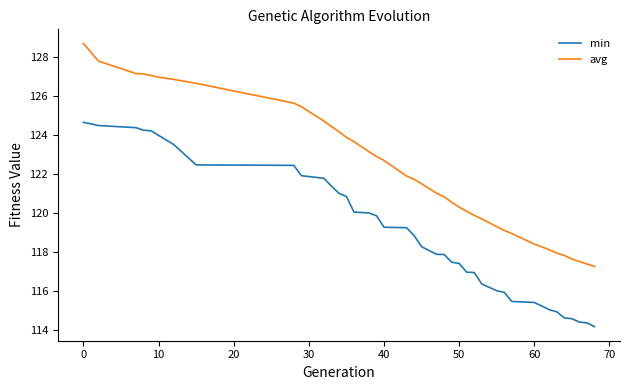

List the series in order of their overall mean, lowest first.

min, avg